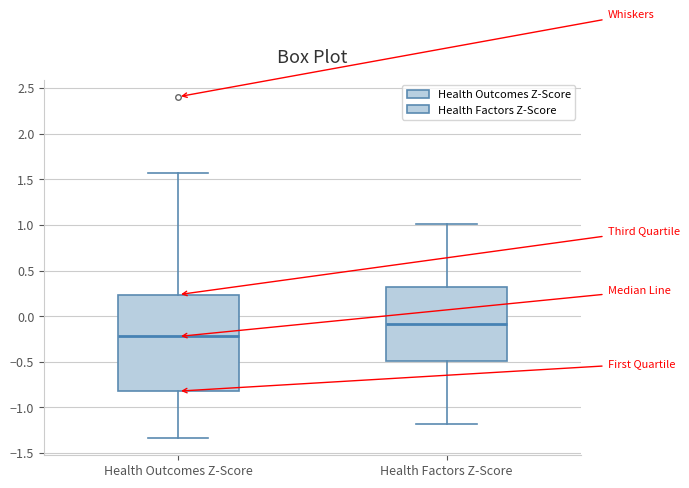

Which box's median line is the lowest?

Health Outcomes Z-Score